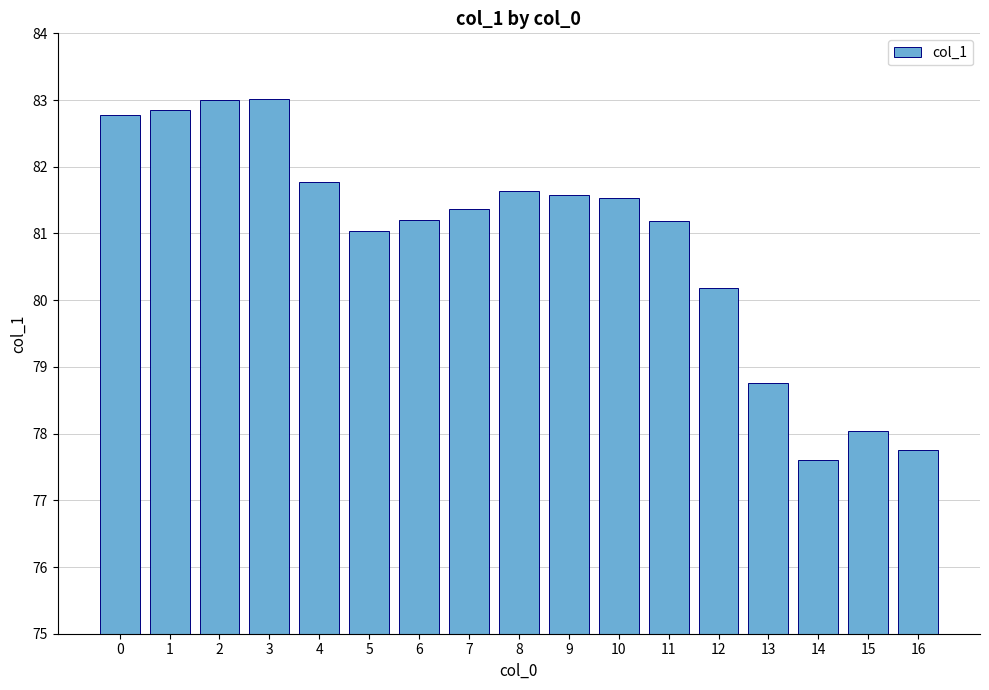

Reading left to right, extract all data points from this chart.

0=82.8	1=82.9	2=83.0	3=83.0	4=81.8	5=81.0	6=81.2	7=81.4	8=81.6	9=81.6	10=81.5	11=81.2	12=80.2	13=78.8	14=77.6	15=78.0	16=77.8